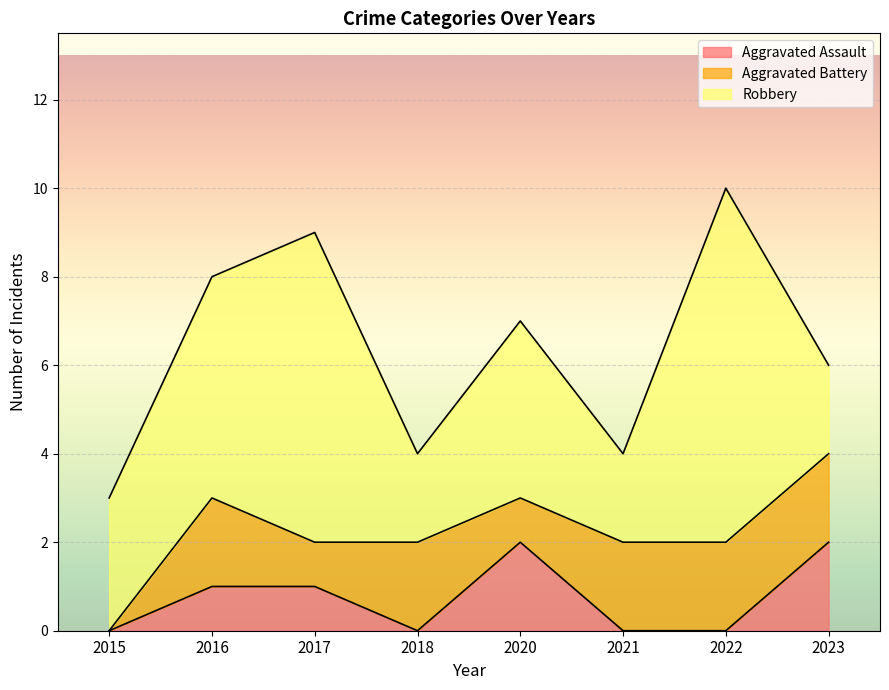

True or false: Aggravated Assault has more than 1 interior local peaks.

False